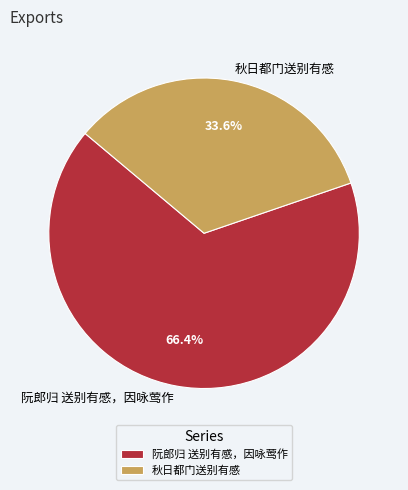

Combined, do 秋日都门送别有感 and 阮郎归 送别有感，因咏莺作 account for over 50%?

Yes